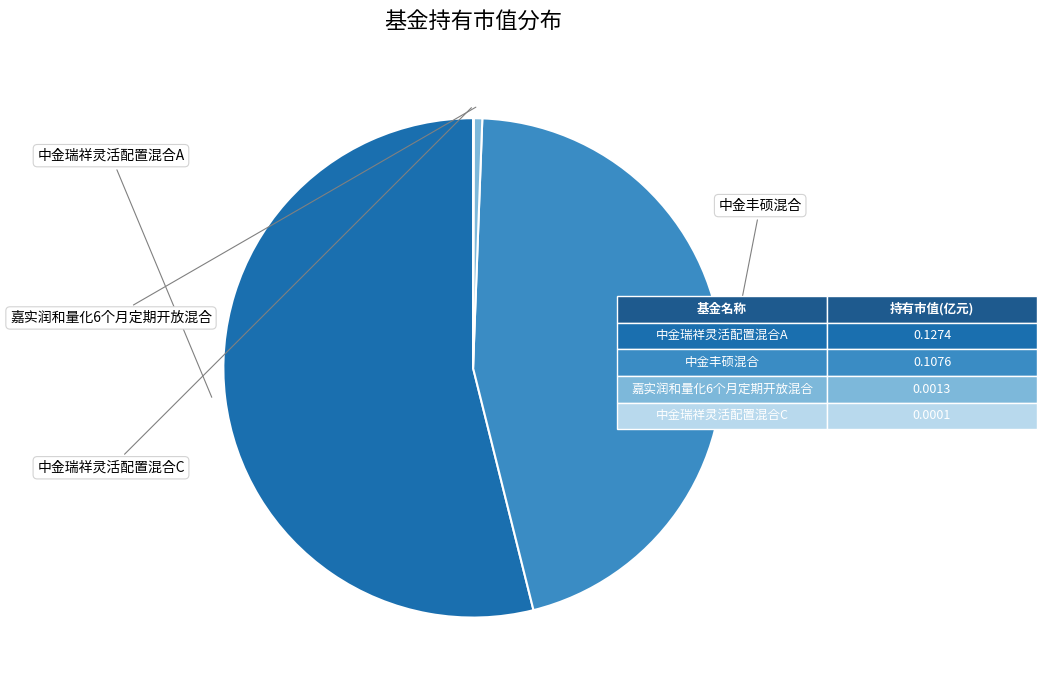

Is there a majority slice in this chart?

Yes